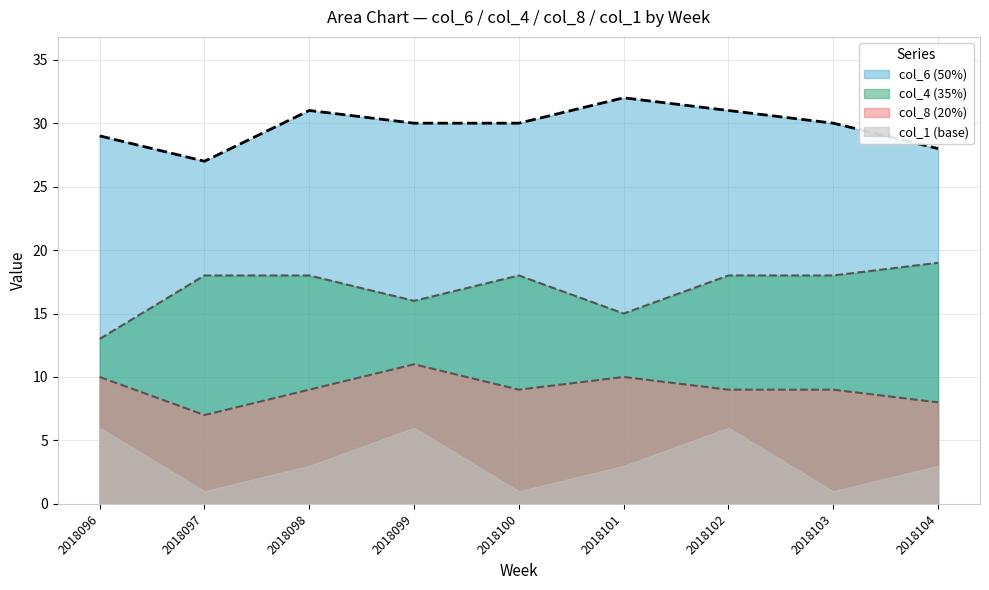

Which series has the widest spread of values?

col_4 (35%)